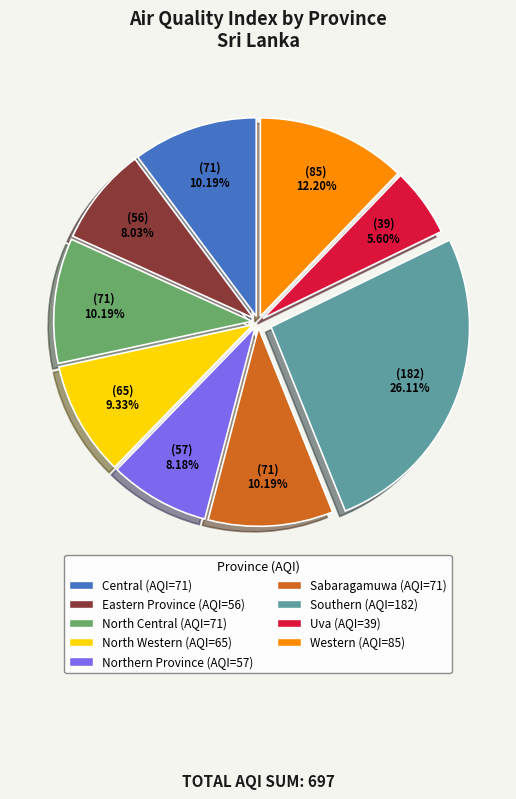

What percentage do Sabaragamuwa and Uva together represent?

15.8%